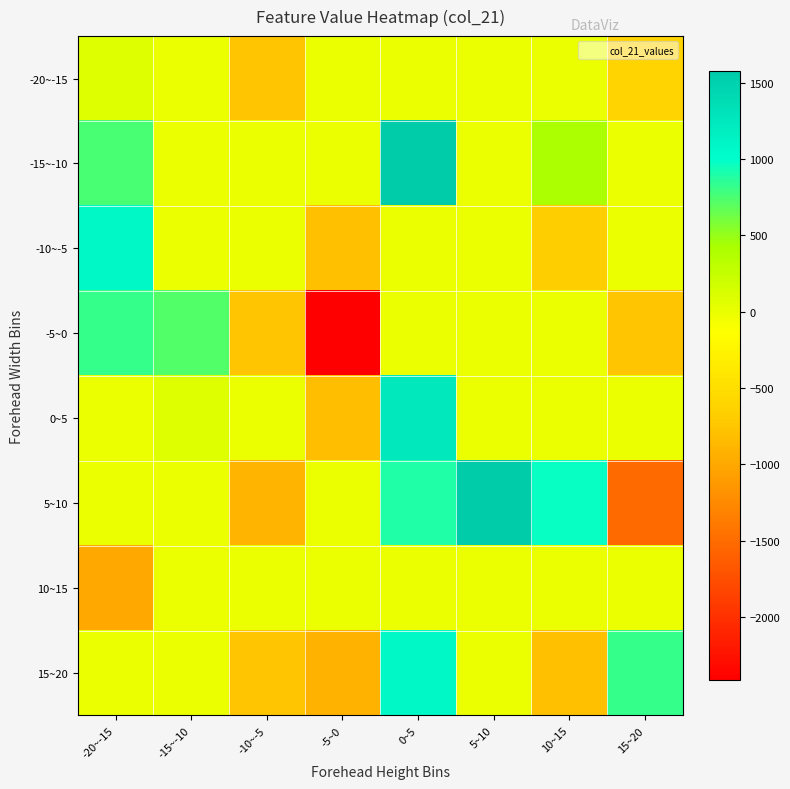

Reading left to right, list all the values displayed in this chart.

-20~-15: -20~-15=82.0	-15~-10=0.0	-10~-5=-753.0	-5~0=0.0	0~5=0.0	5~10=0.0	10~15=0.0	15~20=-614.0
-15~-10: -20~-15=752.0	-15~-10=0.0	-10~-5=0.0	-5~0=0.0	0~5=1574.0	5~10=0.0	10~15=409.5	15~20=0.0
-10~-5: -20~-15=1072.0	-15~-10=0.0	-10~-5=0.0	-5~0=-794.0	0~5=0.0	5~10=0.0	10~15=-678.0	15~20=0.0
-5~0: -20~-15=824.0	-15~-10=726.0	-10~-5=-755.0	-5~0=-2414.0	0~5=0.0	5~10=0.0	10~15=0.0	15~20=-755.0
0~5: -20~-15=0.0	-15~-10=86.0	-10~-5=0.0	-5~0=-812.0	0~5=1249.0	5~10=0.0	10~15=0.0	15~20=0.0
5~10: -20~-15=0.0	-15~-10=0.0	-10~-5=-900.0	-5~0=0.0	0~5=900.5	5~10=1574.0	10~15=977.0	15~20=-1518.5
10~15: -20~-15=-985.0	-15~-10=0.0	-10~-5=0.0	-5~0=0.0	0~5=0.0	5~10=0.0	10~15=0.0	15~20=0.0
15~20: -20~-15=0.0	-15~-10=0.0	-10~-5=-755.0	-5~0=-912.0	0~5=1072.0	5~10=0.0	10~15=-808.0	15~20=824.0